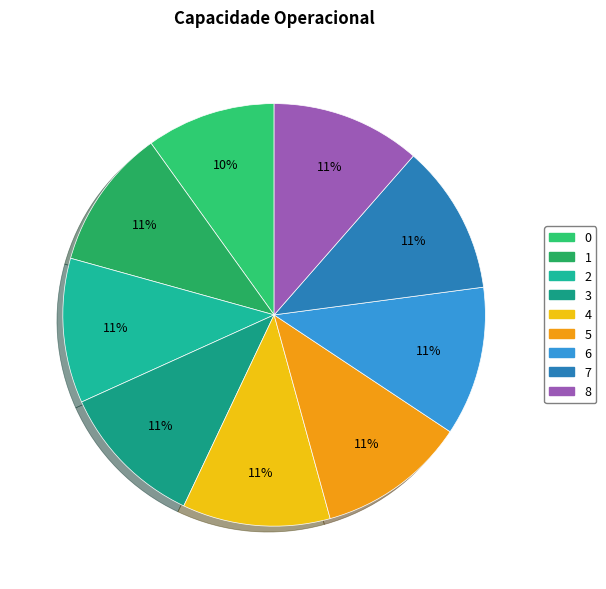

How many slices are in this pie chart?

9